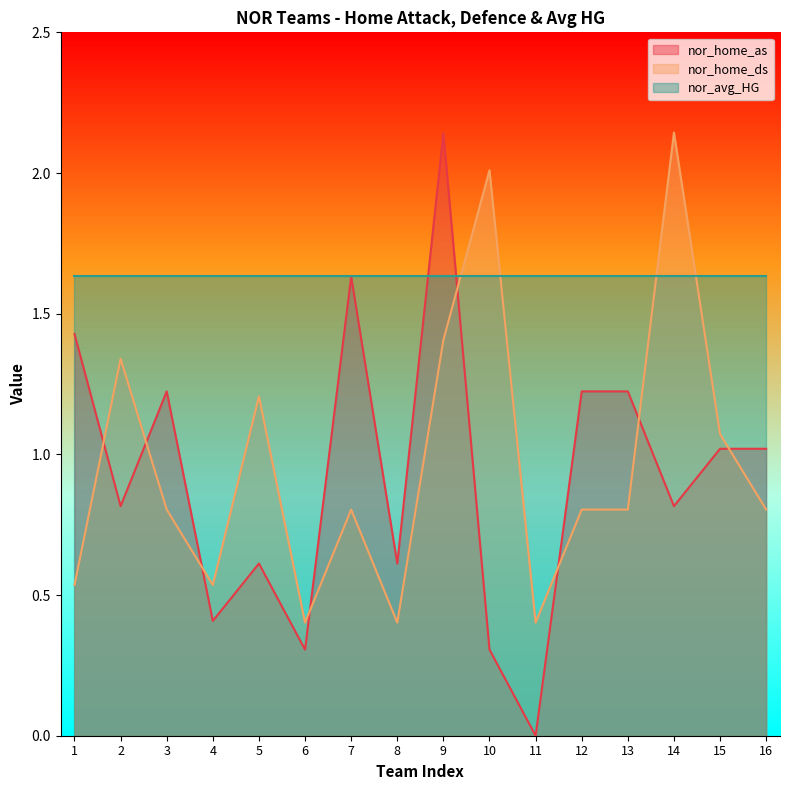

Is the value of nor_home_ds at 3 greater than the value of nor_home_as at 9?

No